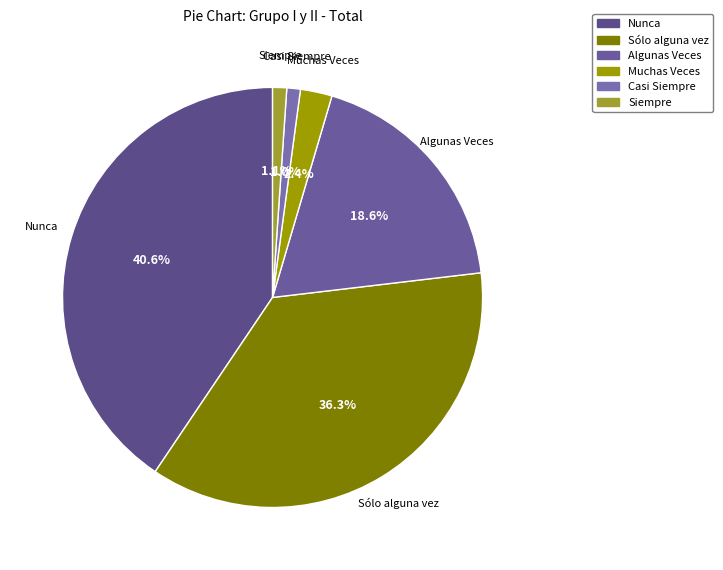

To the nearest percent, what is the average slice percentage?

17%